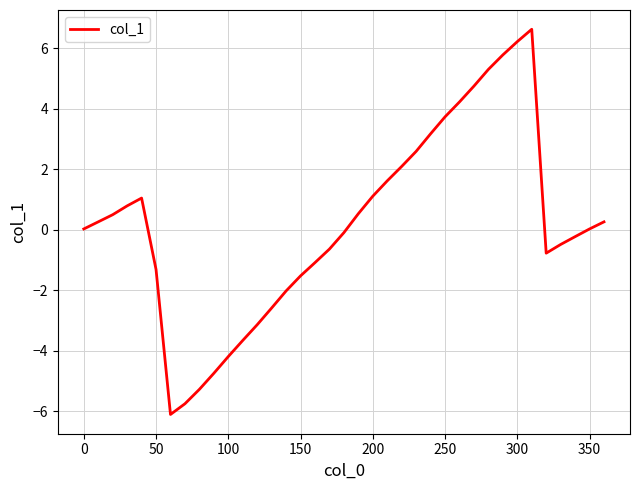

What is the greatest value displayed?

6.6